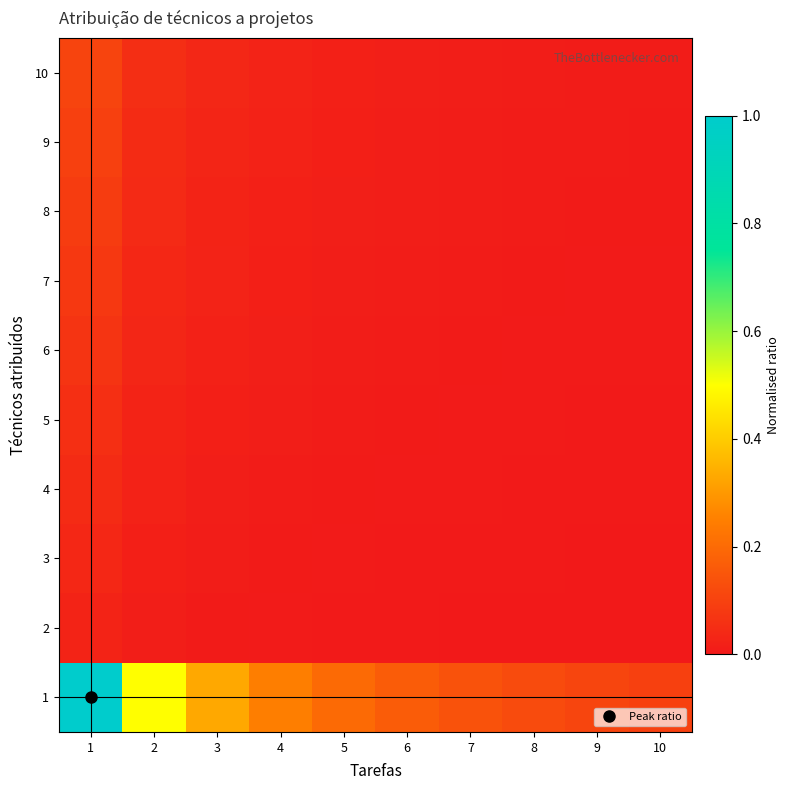

Which label corresponds to the largest value in the chart?

1